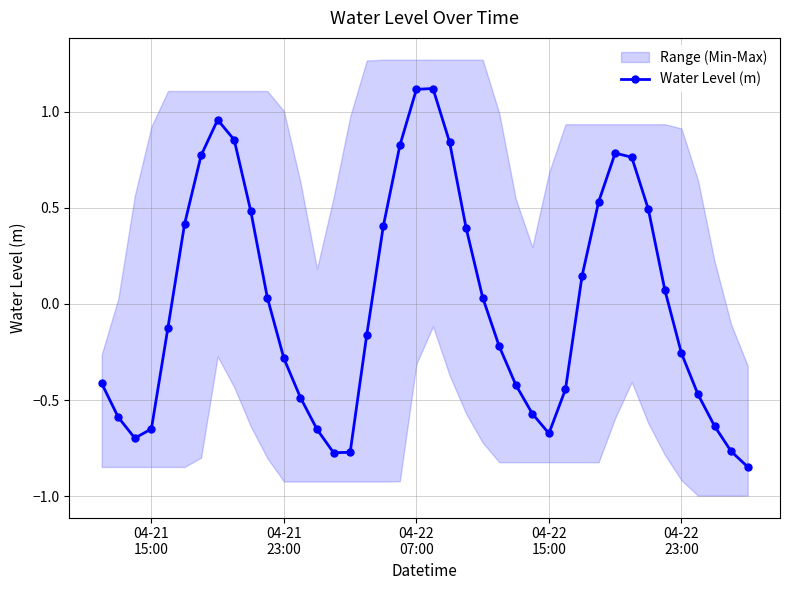

True or false: Water Level (m) has more than 2 interior local peaks.

True